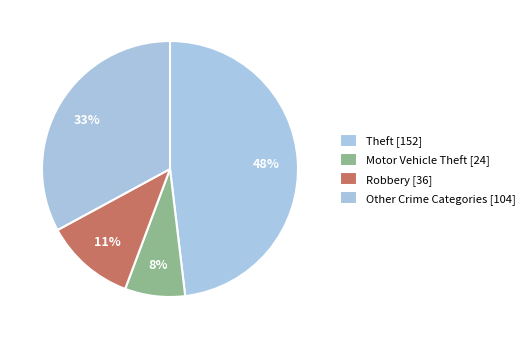

How many slices are in this pie chart?

4